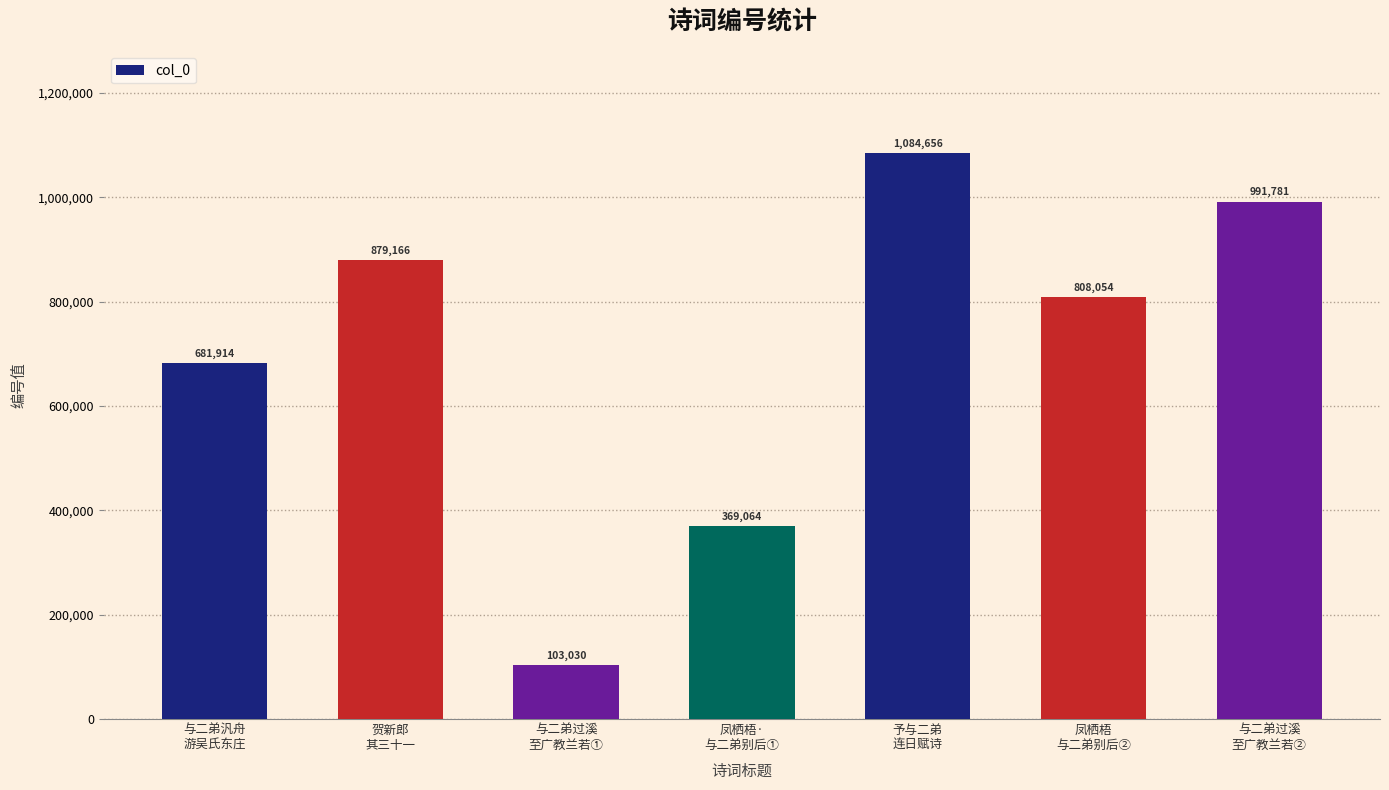

True or false: the data shows 531698 at 凤栖梧·
与二弟别后①.

False